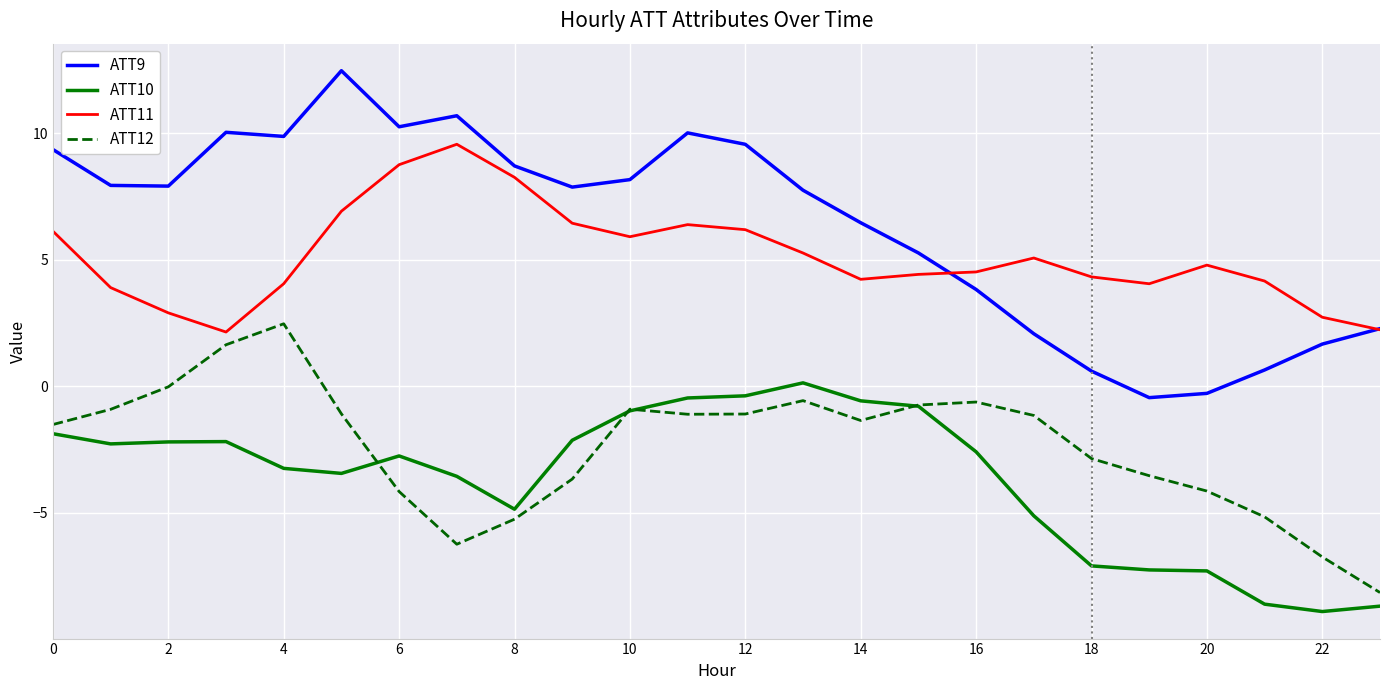

List the series in order of their peak value, lowest first.

ATT10, ATT12, ATT11, ATT9